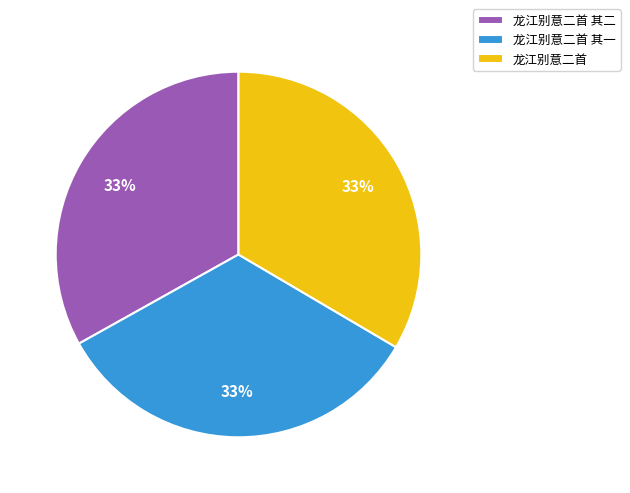

True or false: 龙江别意二首 其二 accounts for 26% of the total.

False